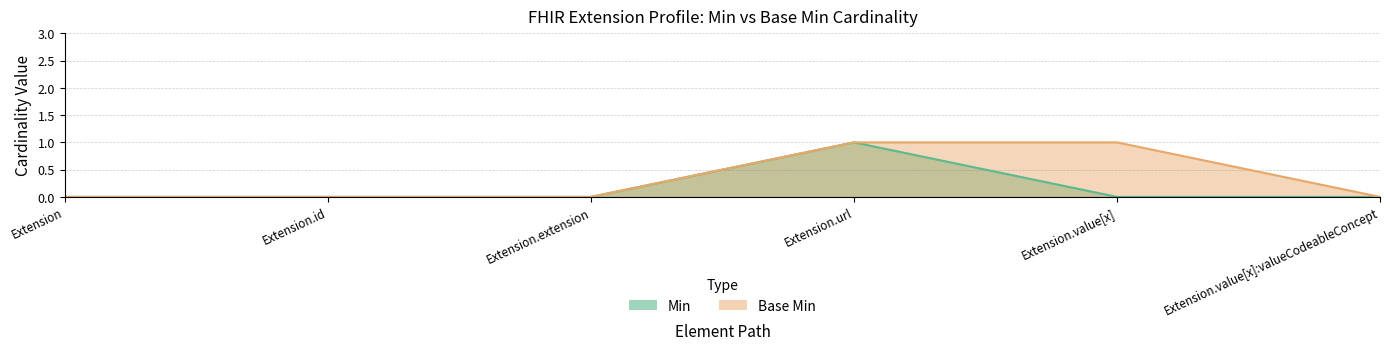

Reading left to right, transcribe all the data shown in this chart.

Min: Extension=0	Extension.id=0	Extension.extension=0	Extension.url=1	Extension.value[x]=0	Extension.value[x]:valueCodeableConcept=0
Base Min: Extension=0	Extension.id=0	Extension.extension=0	Extension.url=1	Extension.value[x]=1	Extension.value[x]:valueCodeableConcept=0